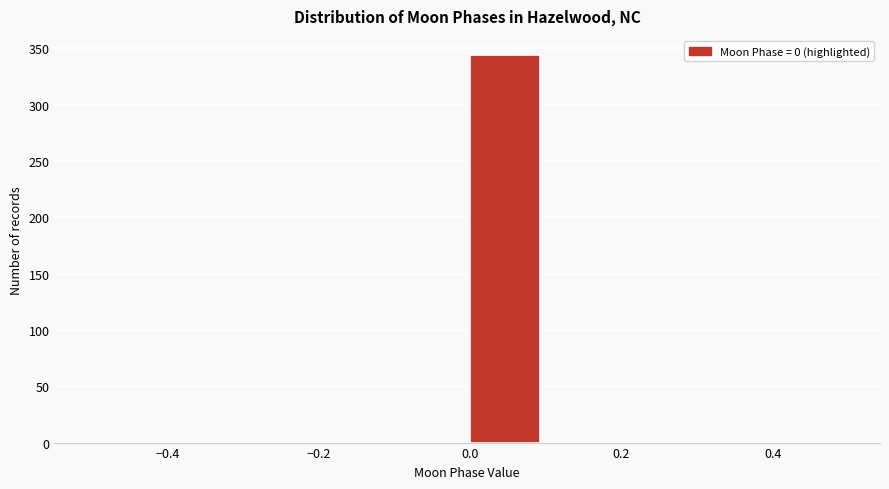

Which range on the x-axis has the tallest bar?

0.0 to 0.1